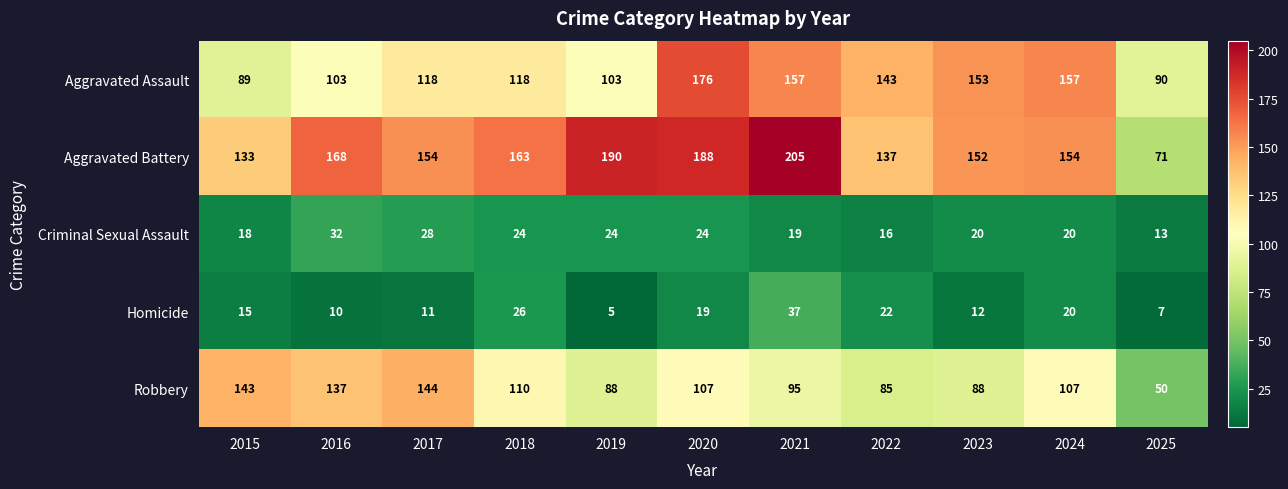

How many data points does each series have?

11